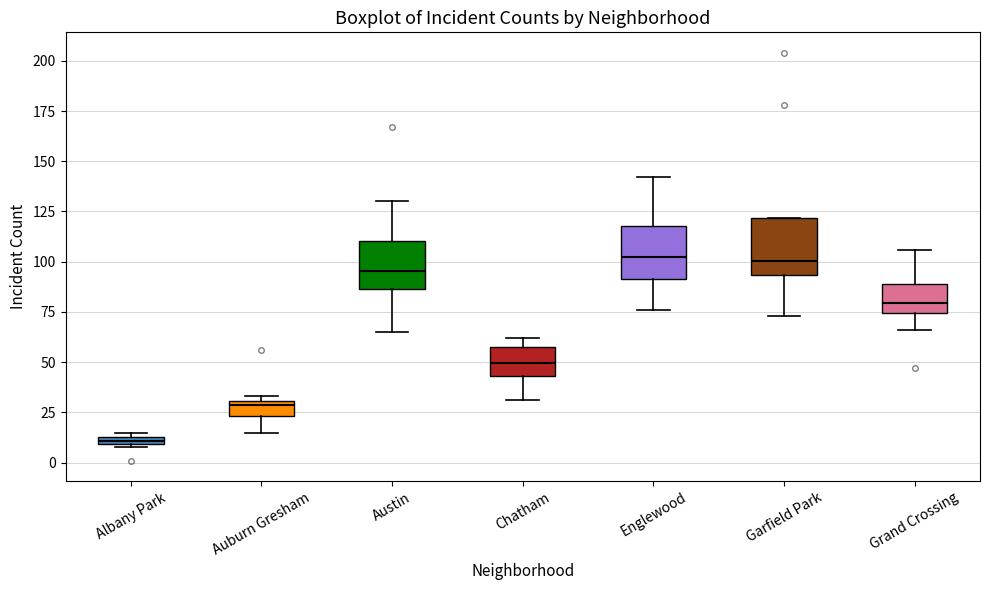

Which box's median line is the lowest?

Albany Park